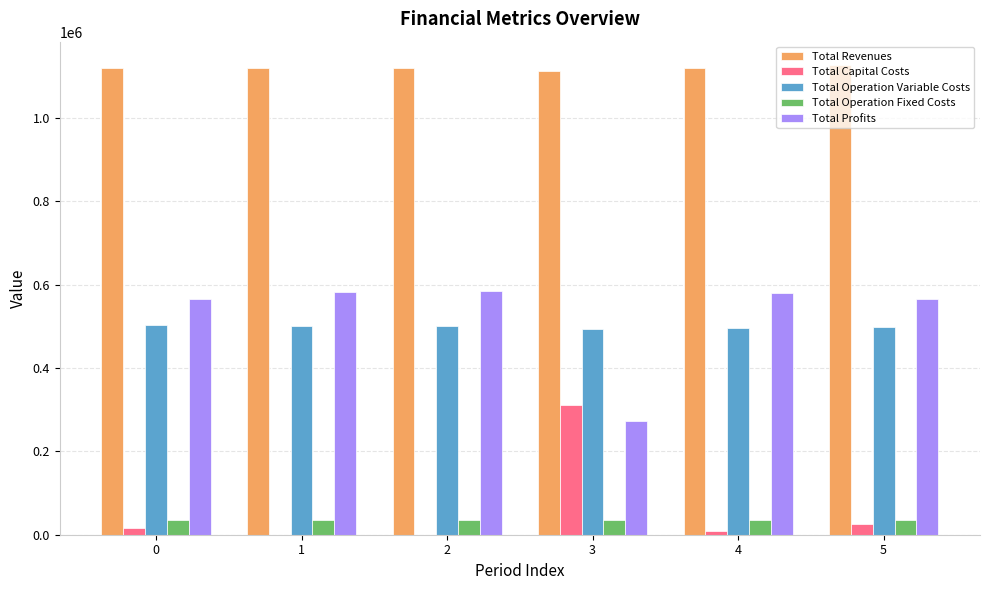

Which series has the largest total across all categories?

Total Revenues